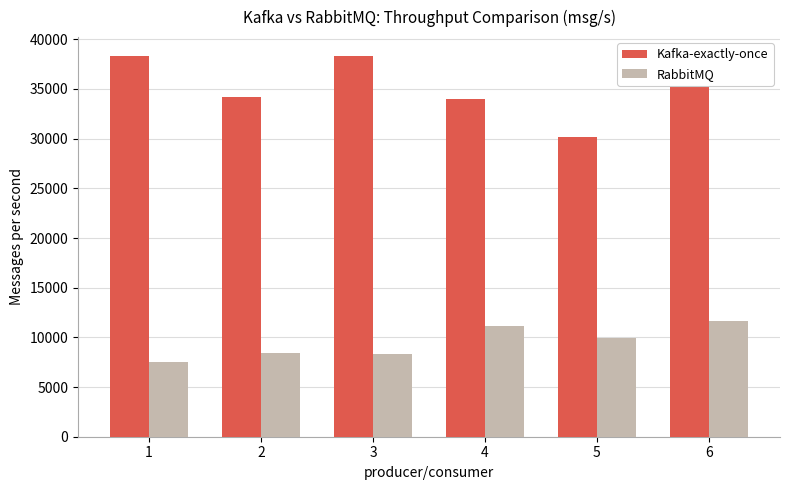

Rank the series at 4 from lowest to highest value.

RabbitMQ, Kafka-exactly-once